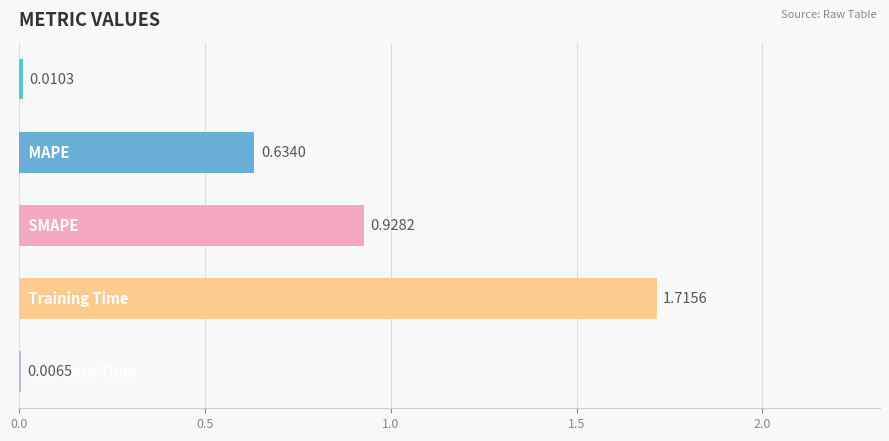

What is the average value?

0.7